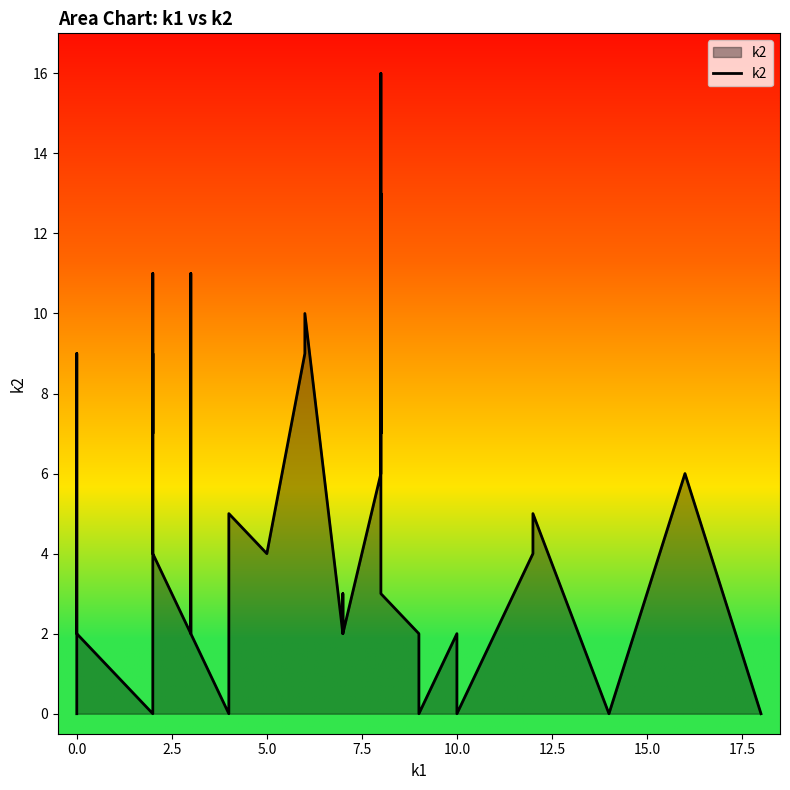

What is the average value?

5